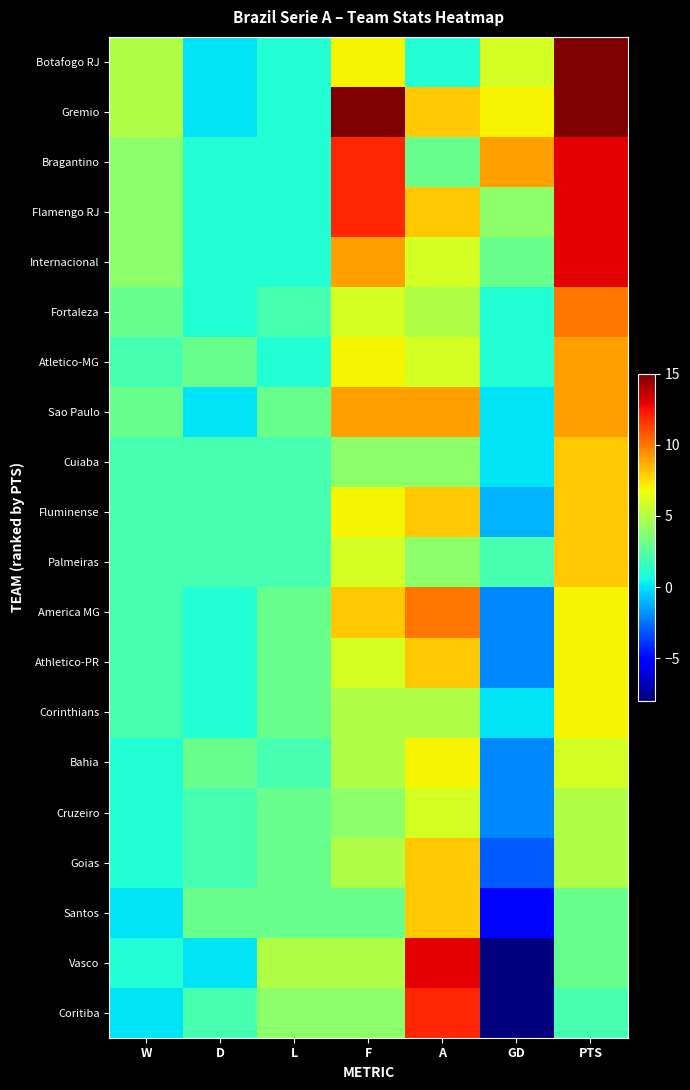

What is the total value across all series at W?

46